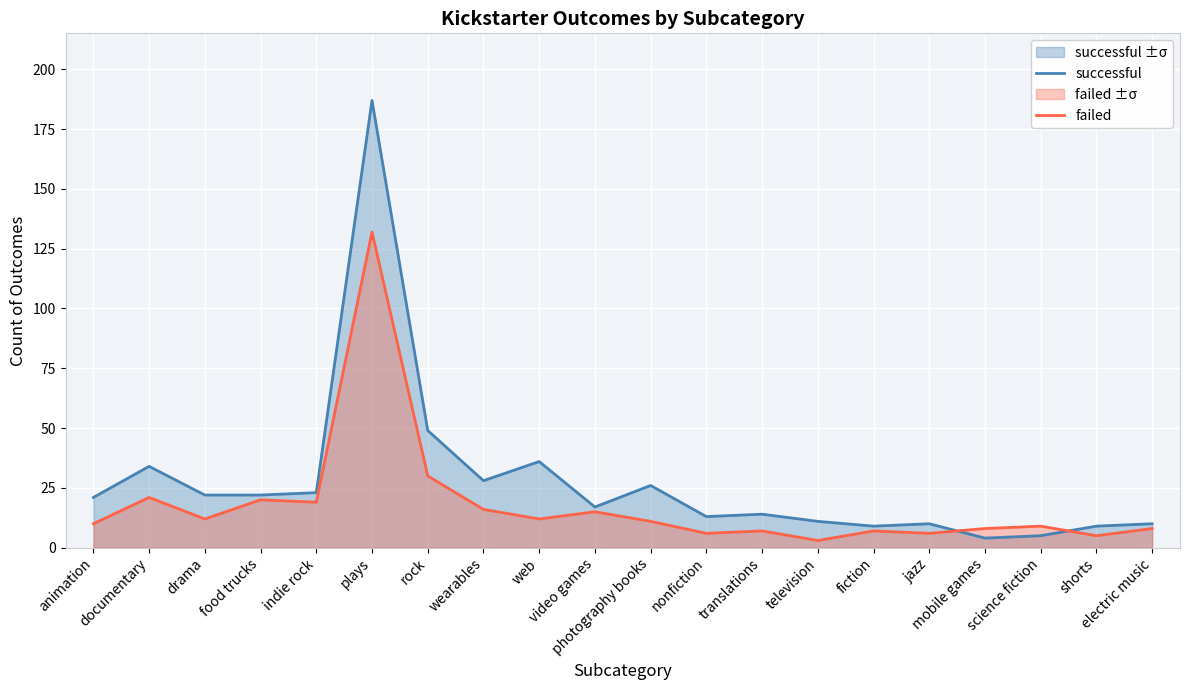

True or false: failed has a value of 8 at electric music.

True